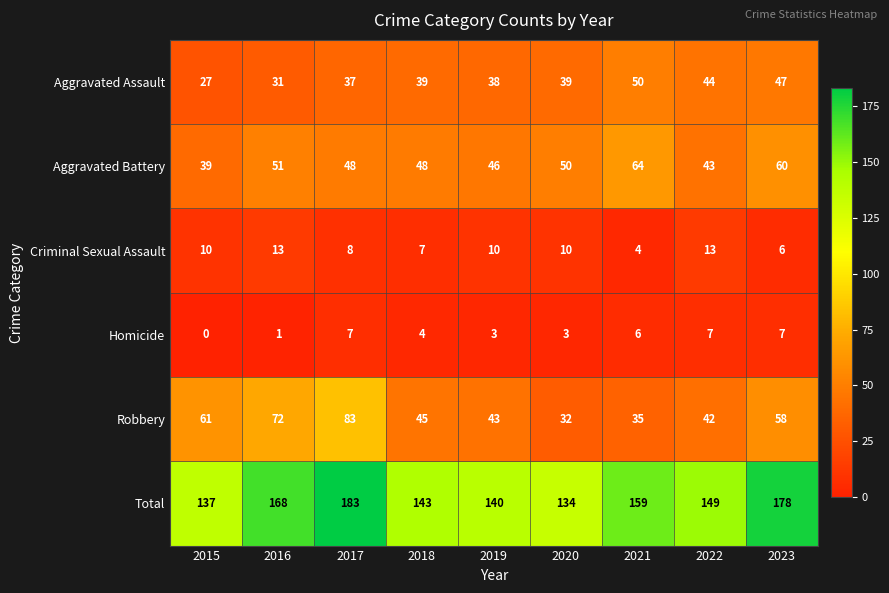

At how many categories does at least one series exceed 153?

4